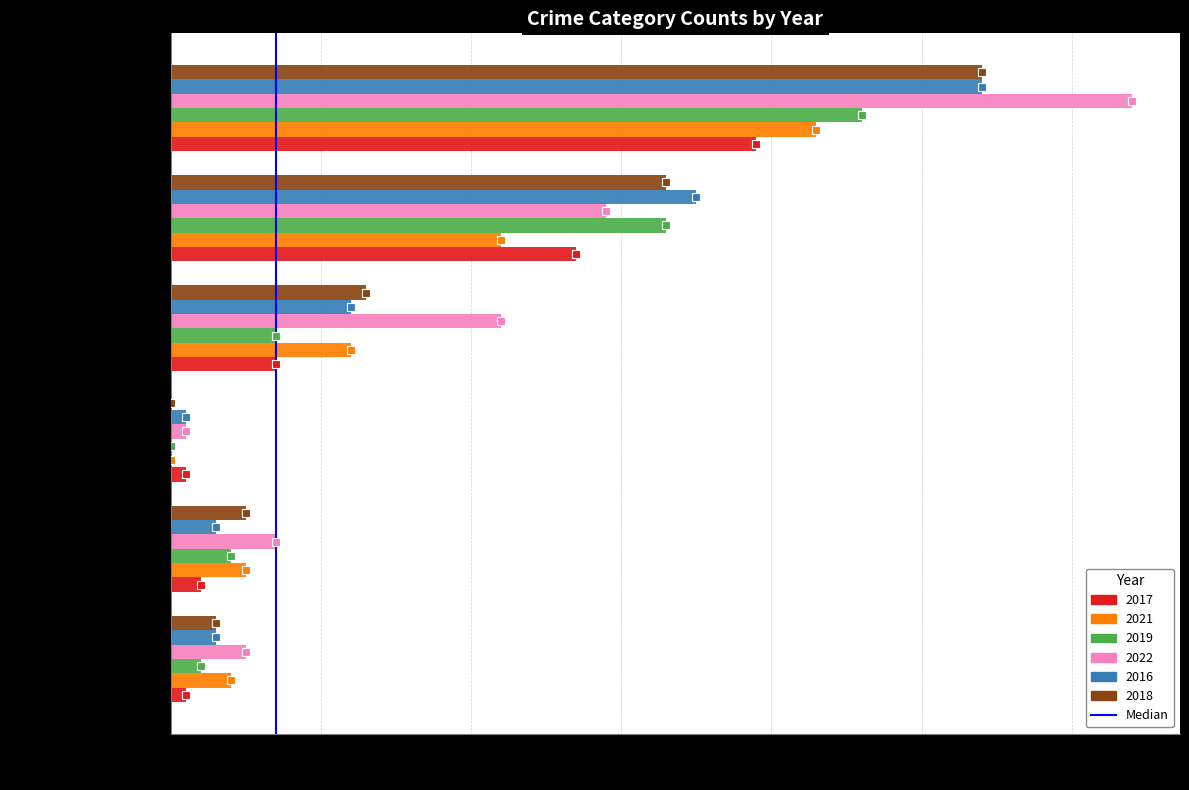

The 2017 series shows 17 at Theft. True or false?

False